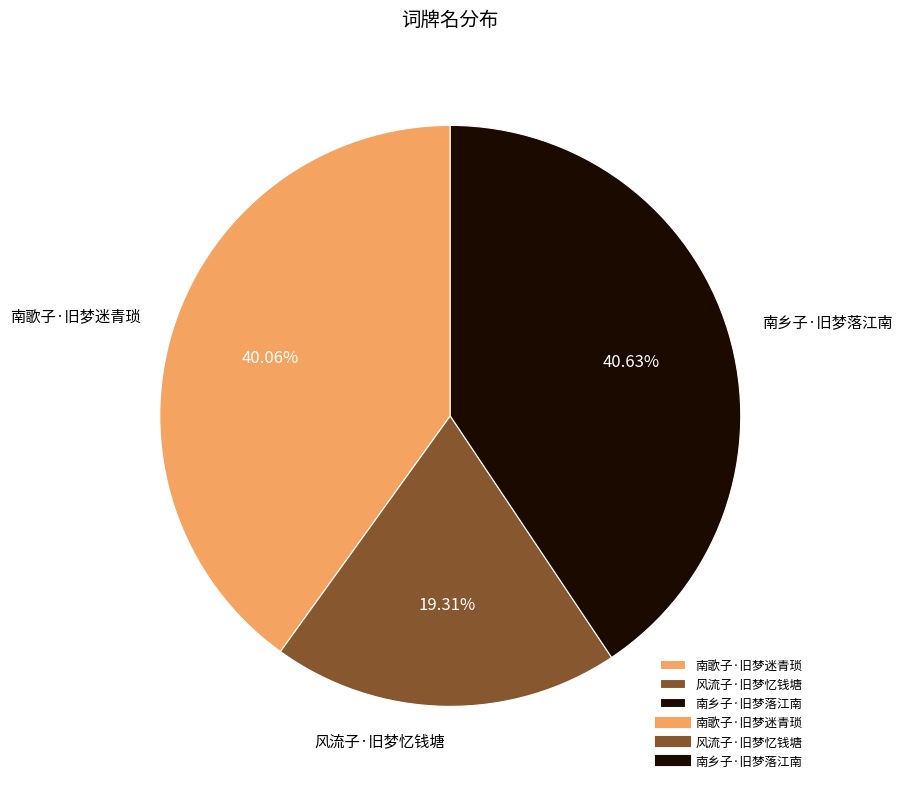

What percentage is NOT represented by 风流子·旧梦忆钱塘?

80.7%